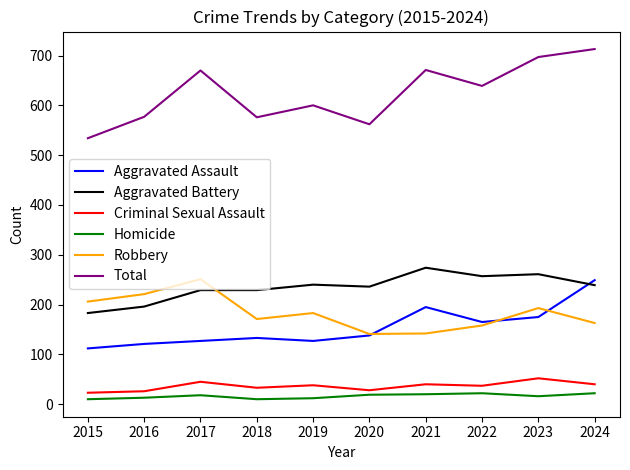

In Total, how many points are higher than both neighbors (excluding endpoints)?

3